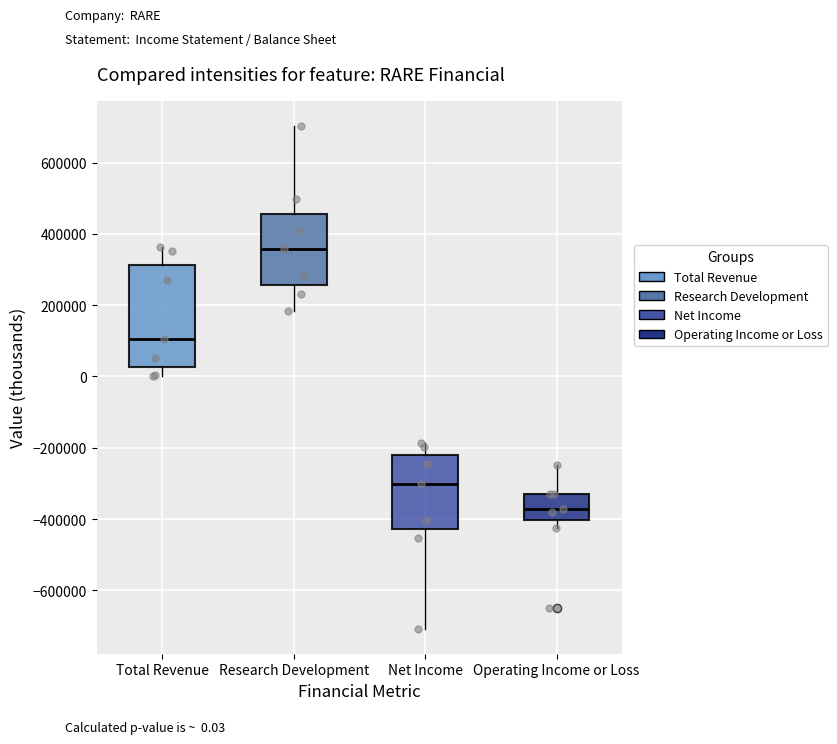

Reading left to right, read every box against the y-axis: the position of its median line, the range the box covers, and the ends of its whiskers. The values are not printed on the chart, so give them approximately, as read against the axis.

Total Revenue: median 100000, box 20000 to 320000, whiskers 0 to 360000
Research Development: median 360000, box 260000 to 460000, whiskers 180000 to 700000
Net Income: median -300000, box -420000 to -220000, whiskers -700000 to -180000
Operating Income or Loss: median -380000, box -400000 to -320000, whiskers -420000 to -240000